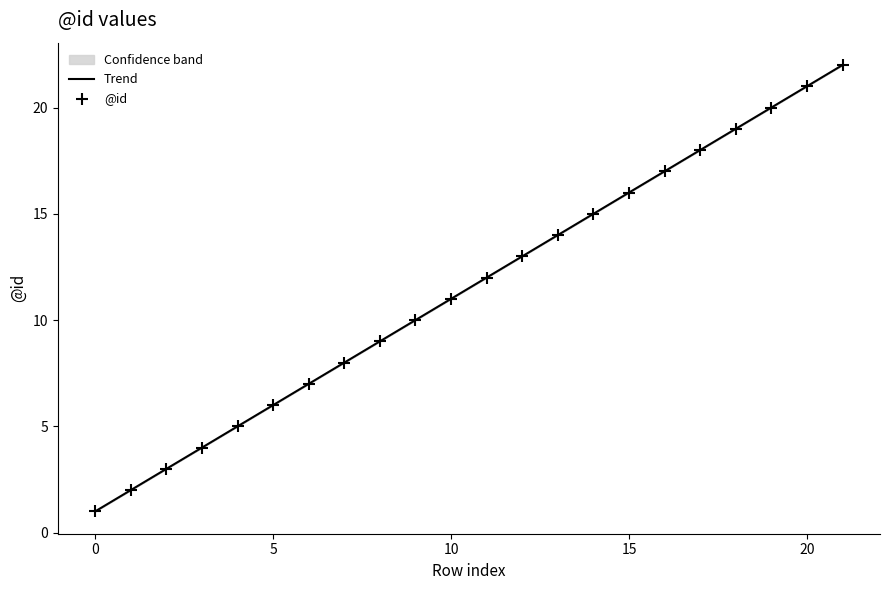

Is the value of Trend at 18 greater than the value of @id at 11?

Yes